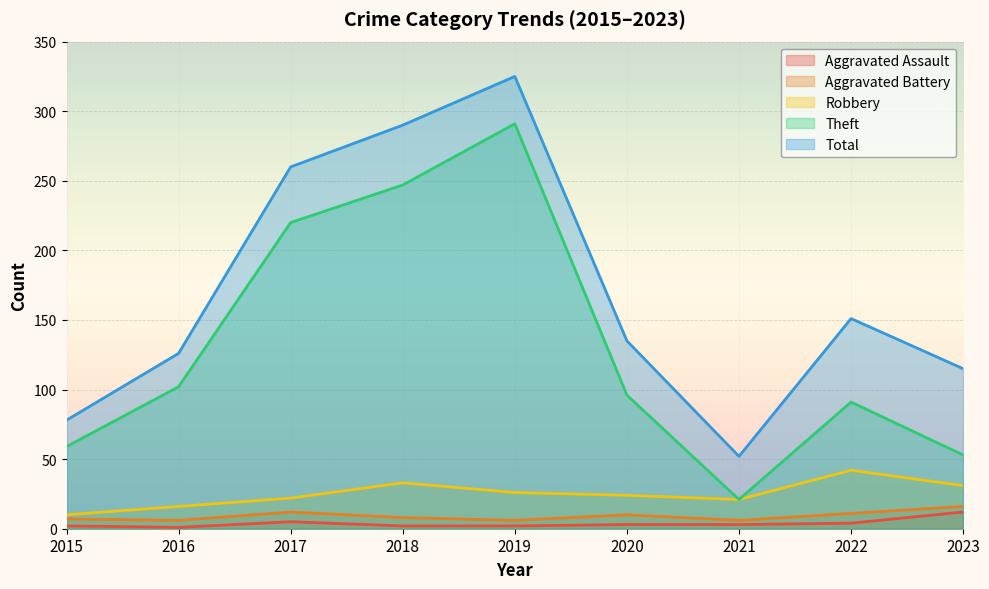

The value of Aggravated Assault at 2017 is 3. True or false?

False